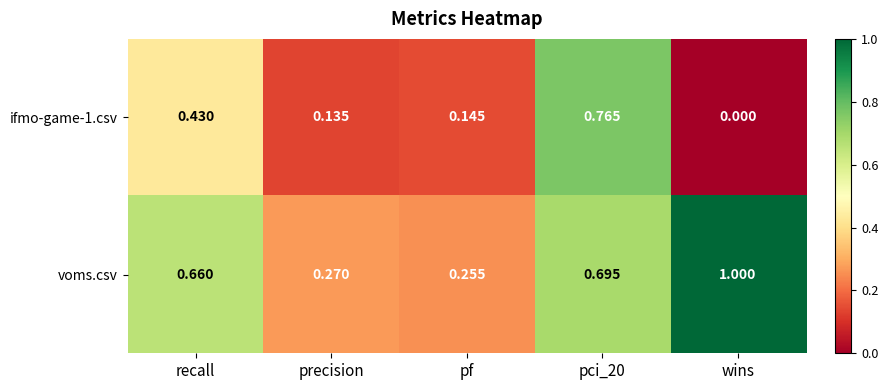

Which label corresponds to the largest value in the chart?

wins